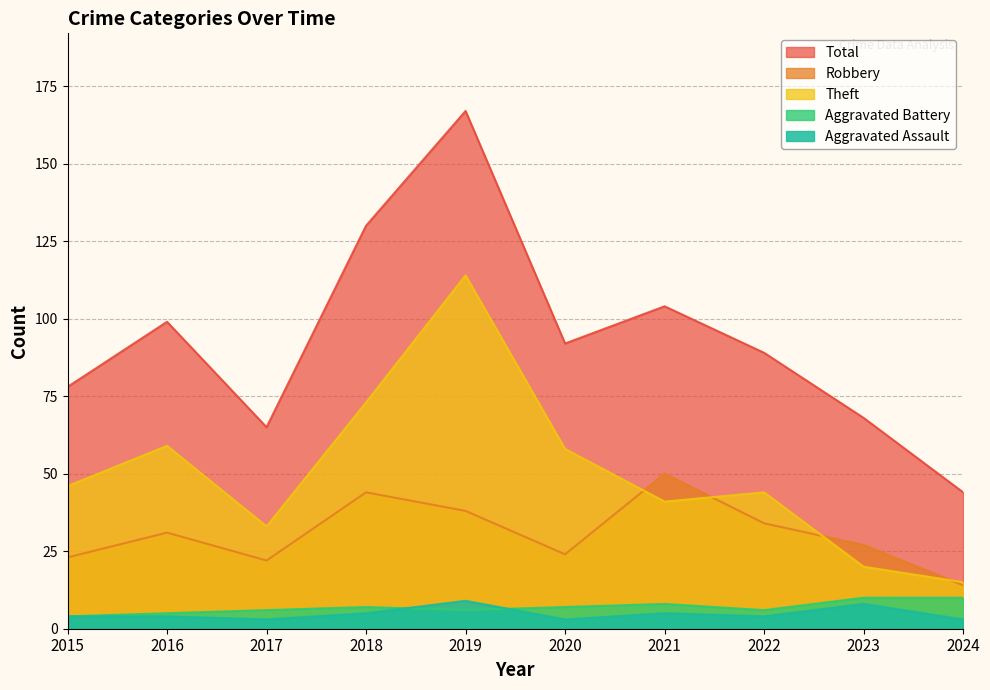

Between 2019 and 2021, which is larger?

2019